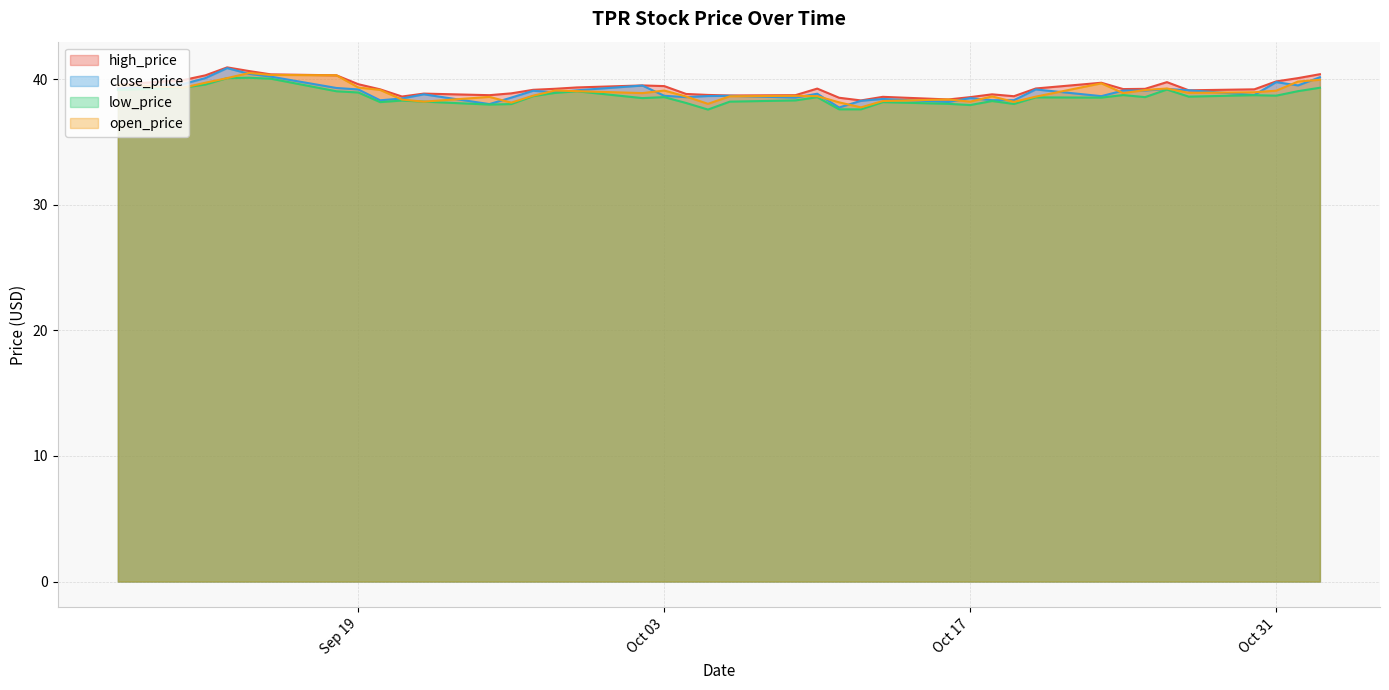

Where is the first local minimum for high_price?

2017-09-21